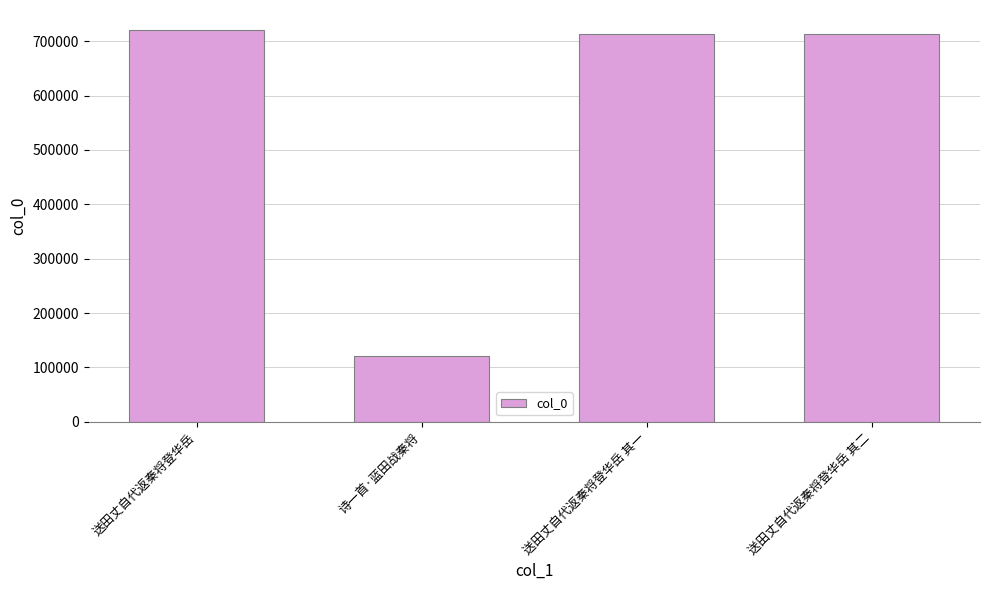

How many distinct data groups are displayed?

1